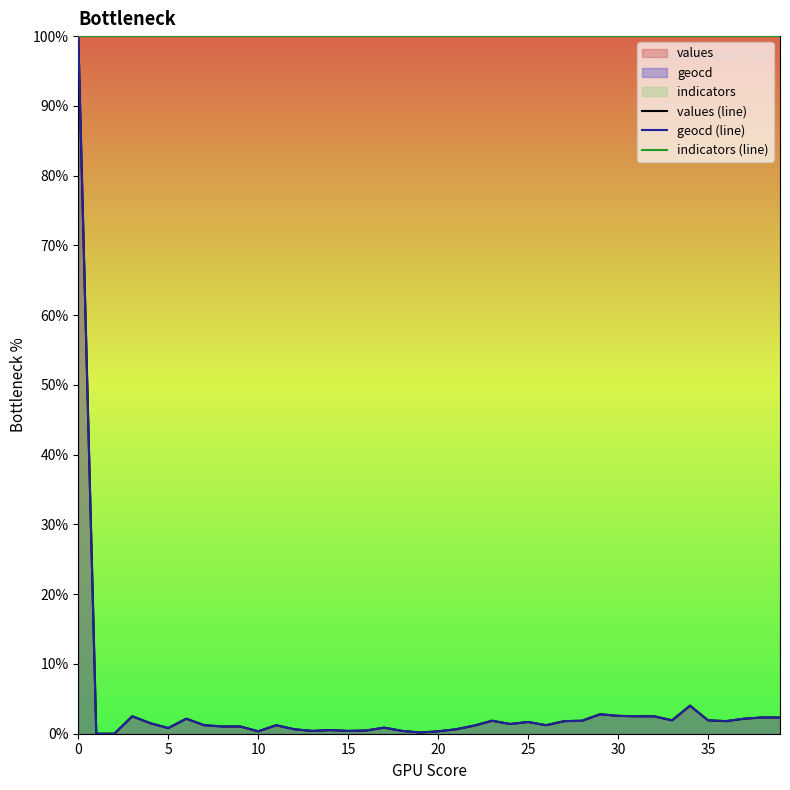

True or false: geocd (line) and values (line) cross at least once.

False